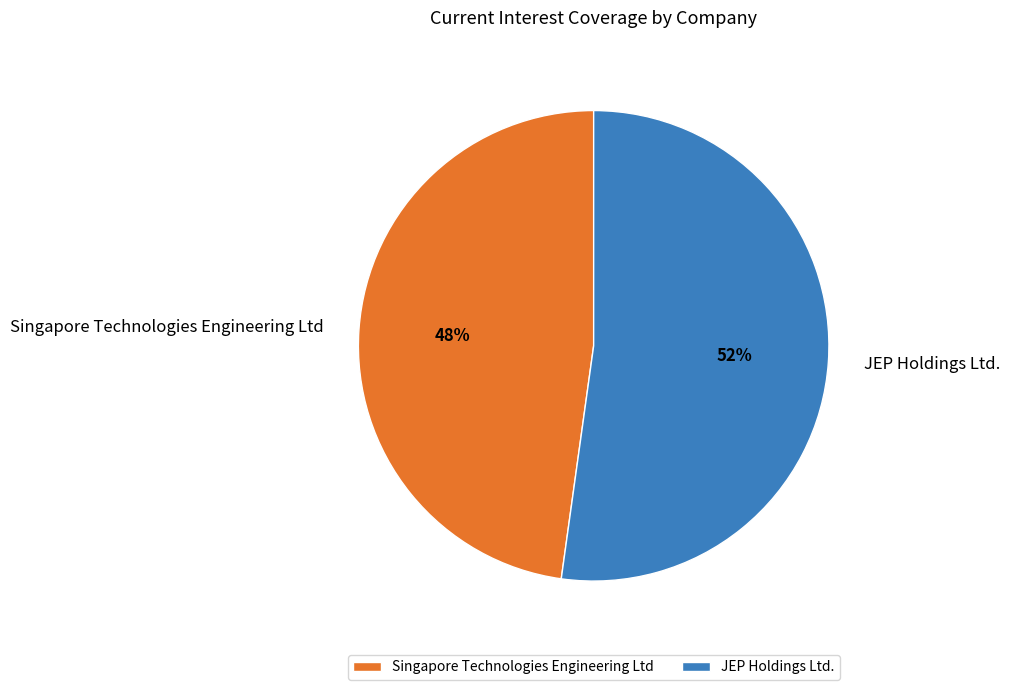

Combined, do Singapore Technologies Engineering Ltd and JEP Holdings Ltd. account for over 50%?

Yes